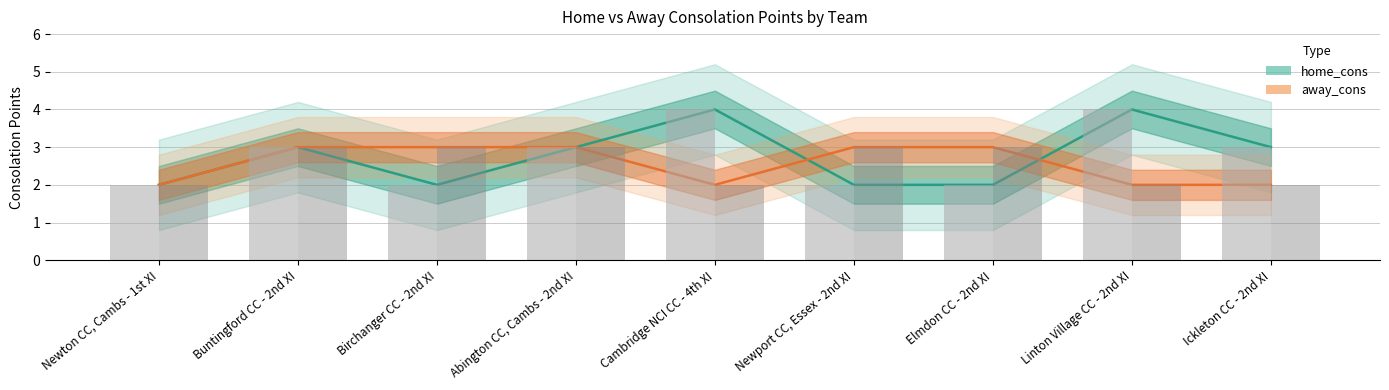

How many groups of bars are there?

9